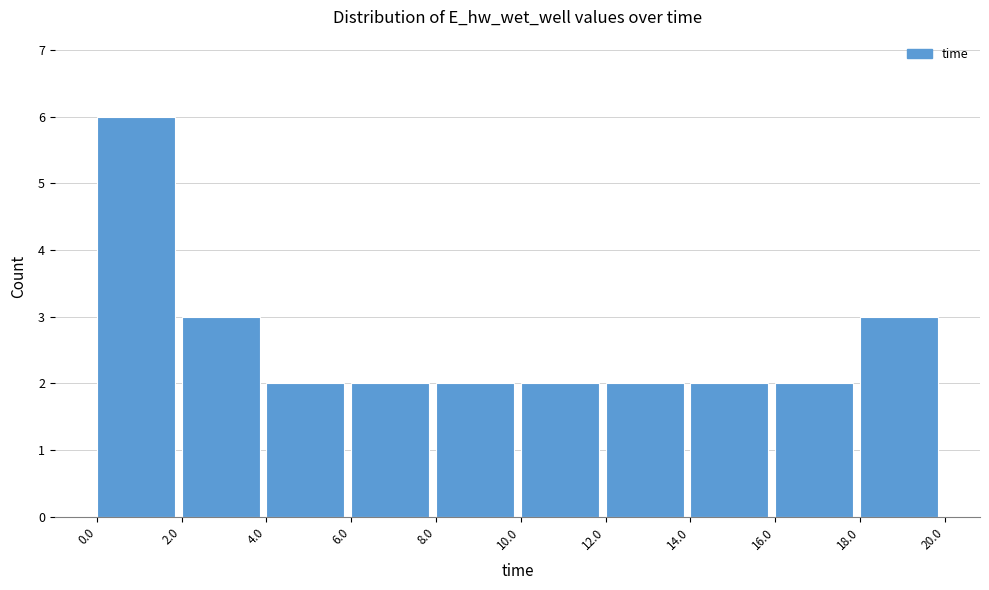

How tall is the bar that spans 16.0 to 18.0 on the x-axis? The values are not printed on the chart, so give them approximately, as read against the axis.

2